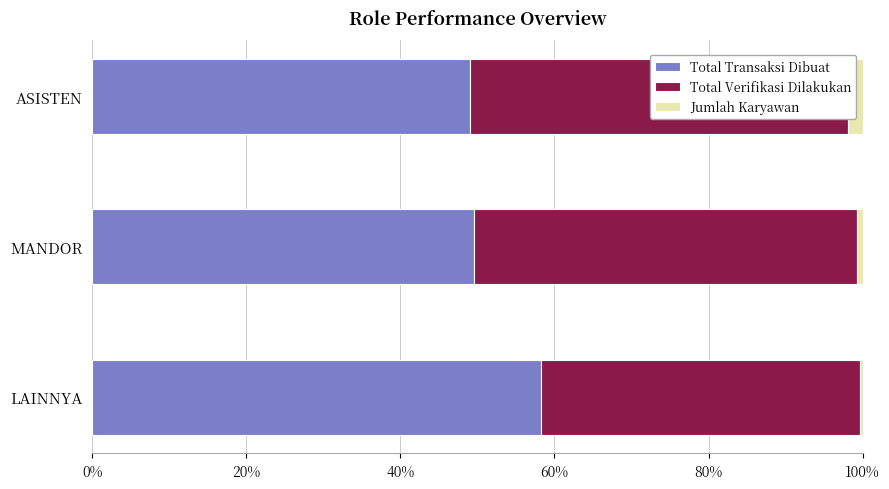

The Total Transaksi Dibuat series shows 49.6 at MANDOR. True or false?

True